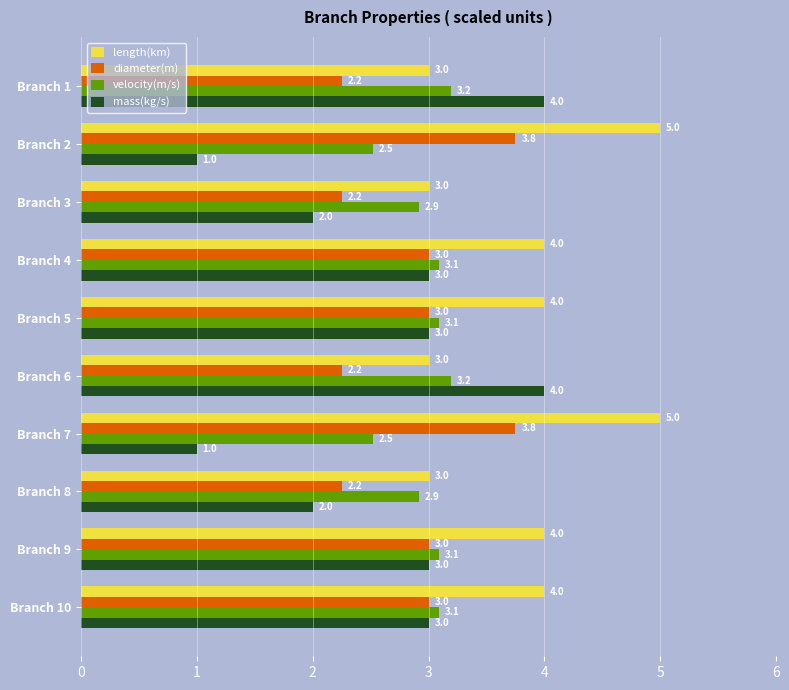

Read the diameter(m) value at Branch 10.

3.0